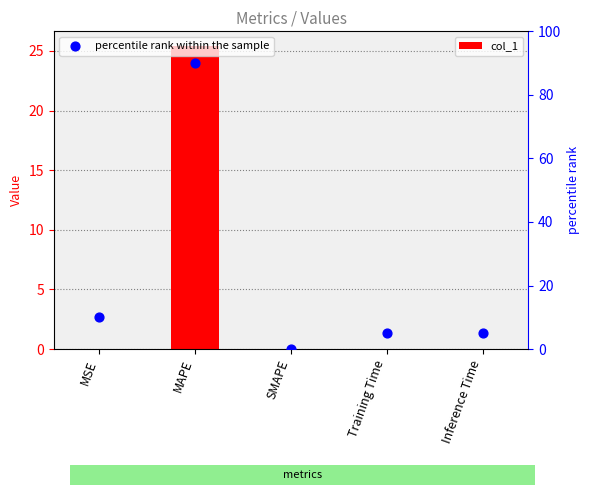

Which series reaches the minimum Y coordinate?

col_1